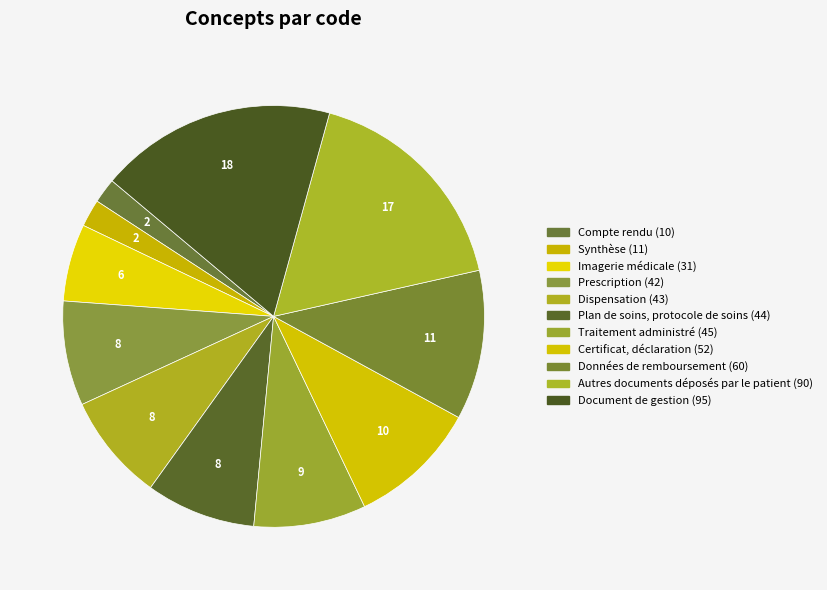

How many segments does this pie chart have?

11